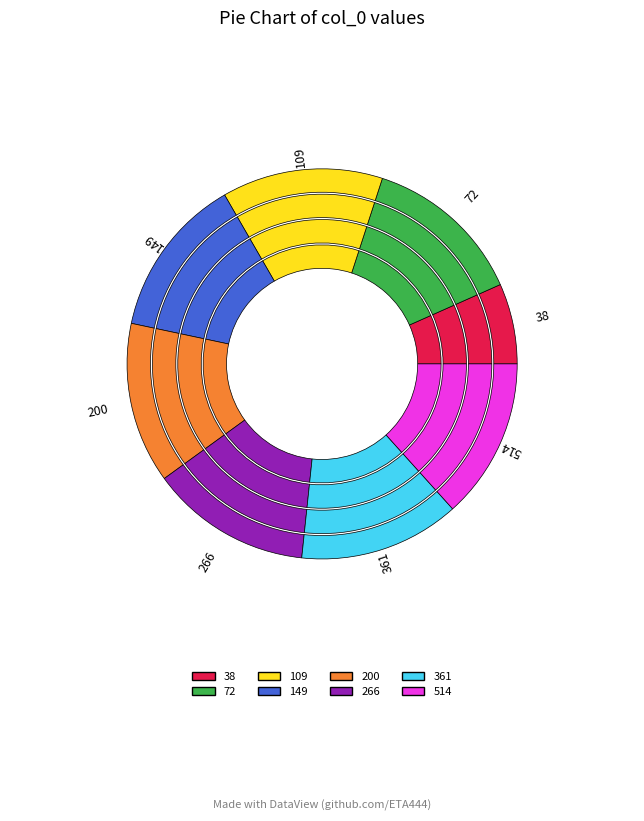

Is it true that 149 is 4% of the pie?

False